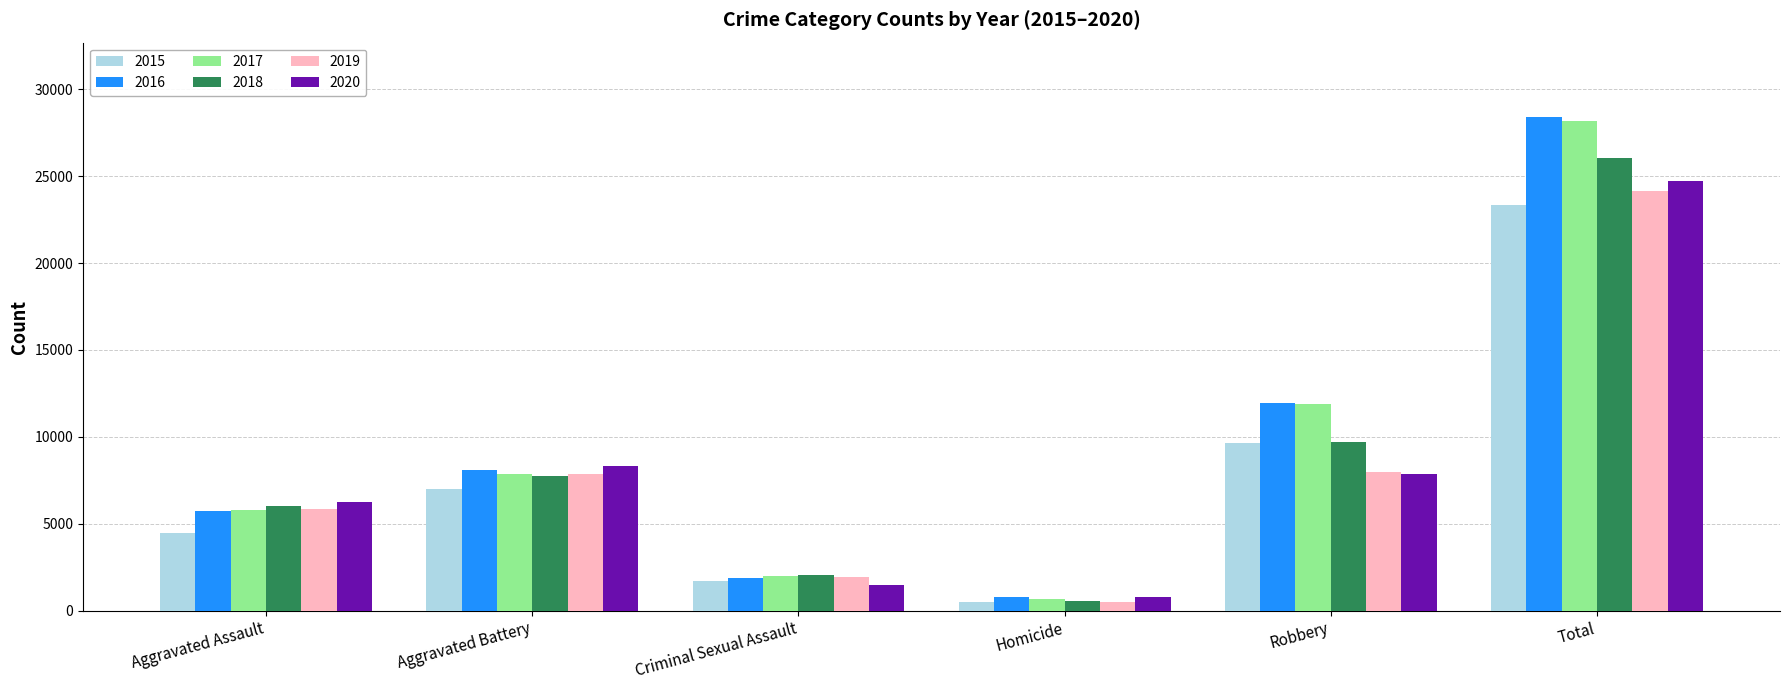

How many distinct data groups are displayed?

6